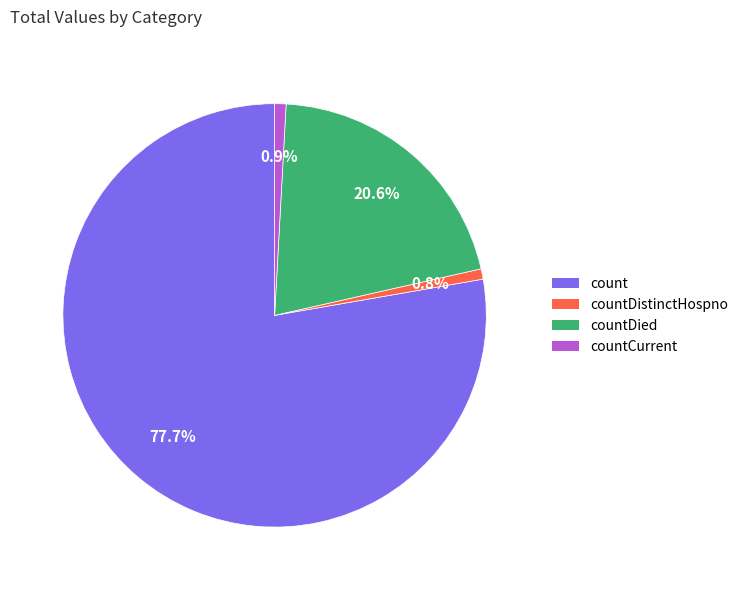

Count the number of slices in the pie.

4